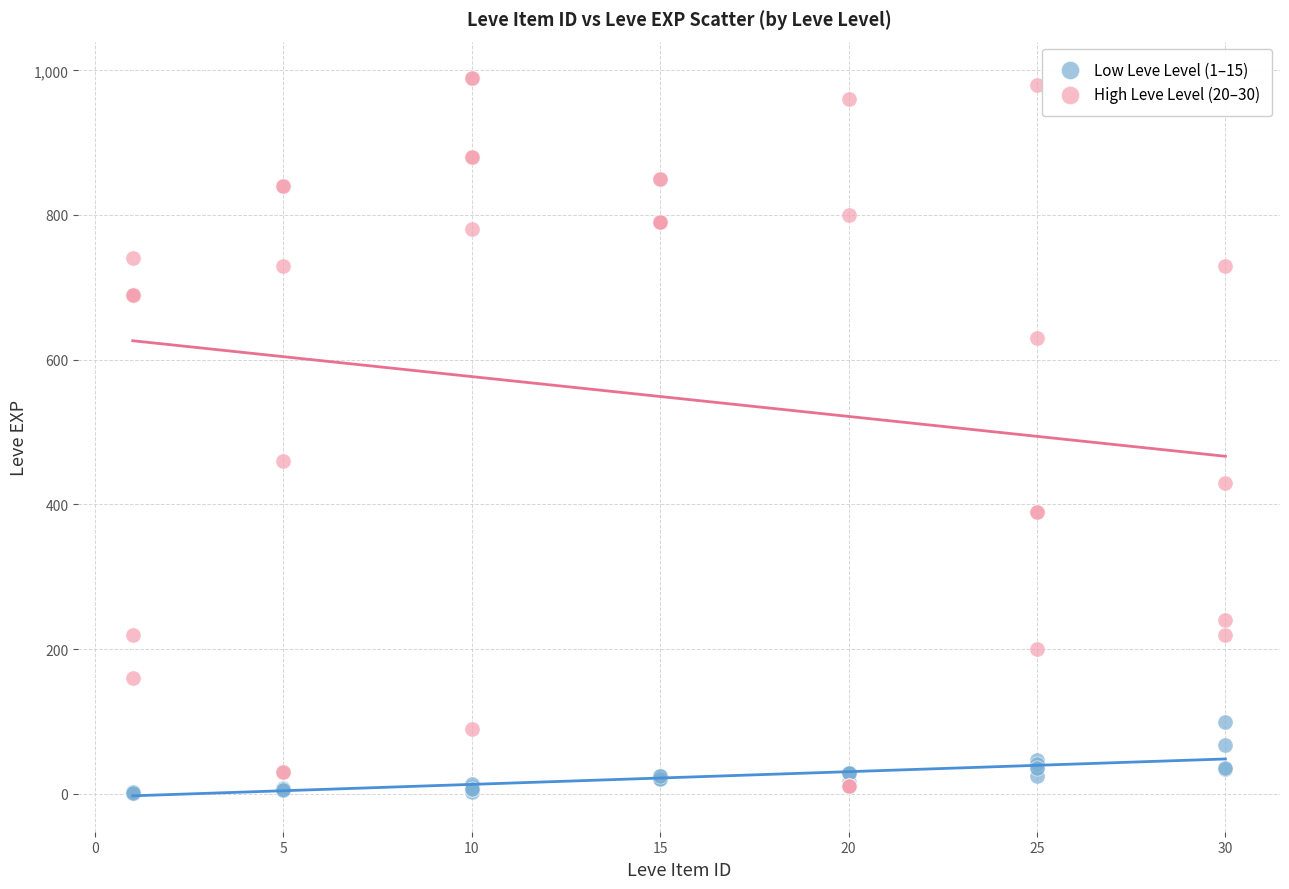

Across all series, what Y value is closest to 495?

460